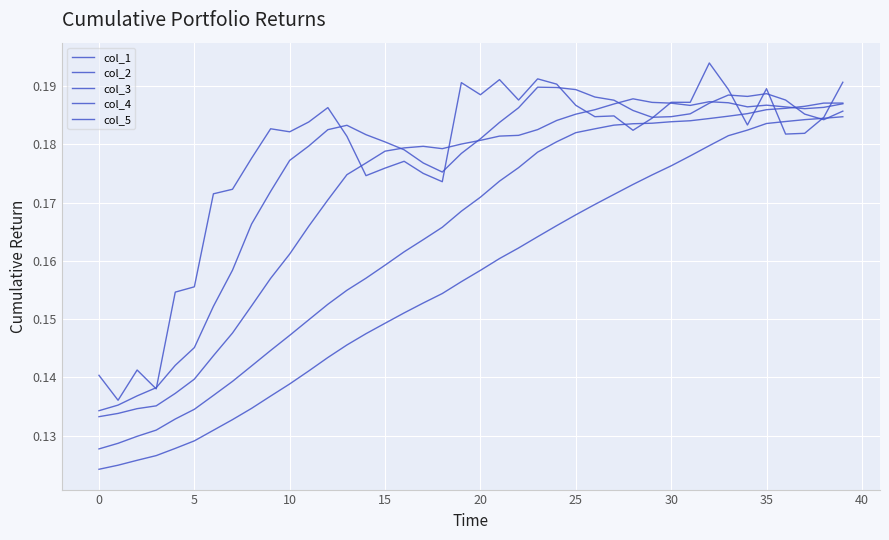

How many col_5 values are between 0 and 1?

40